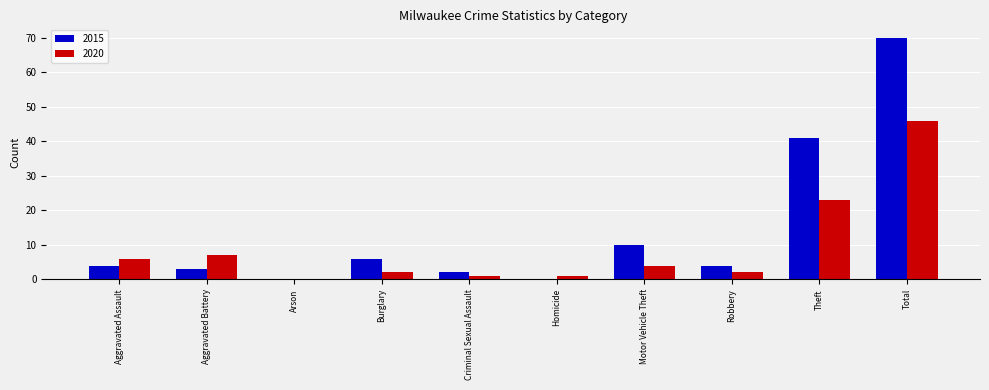

Where is 2015 nearest to the value 35?

Theft